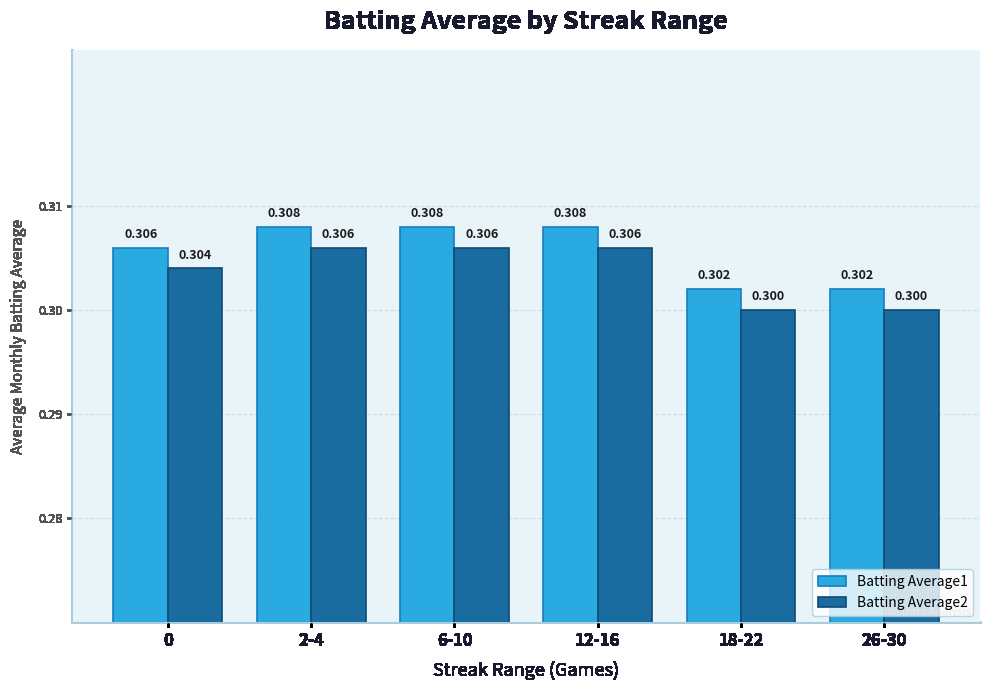

What is the average value of the Batting Average1 series?

0.3